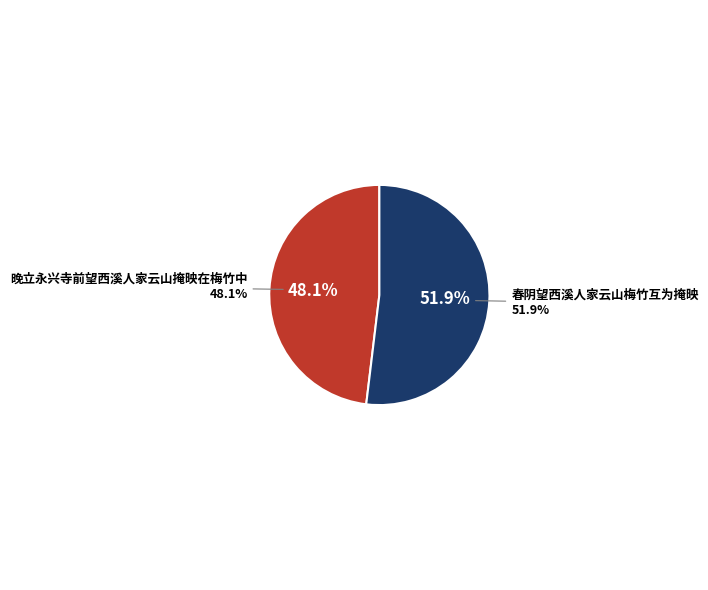

True or false: 晚立永兴寺前望西溪人家云山掩映在梅竹中 accounts for 57% of the total.

False